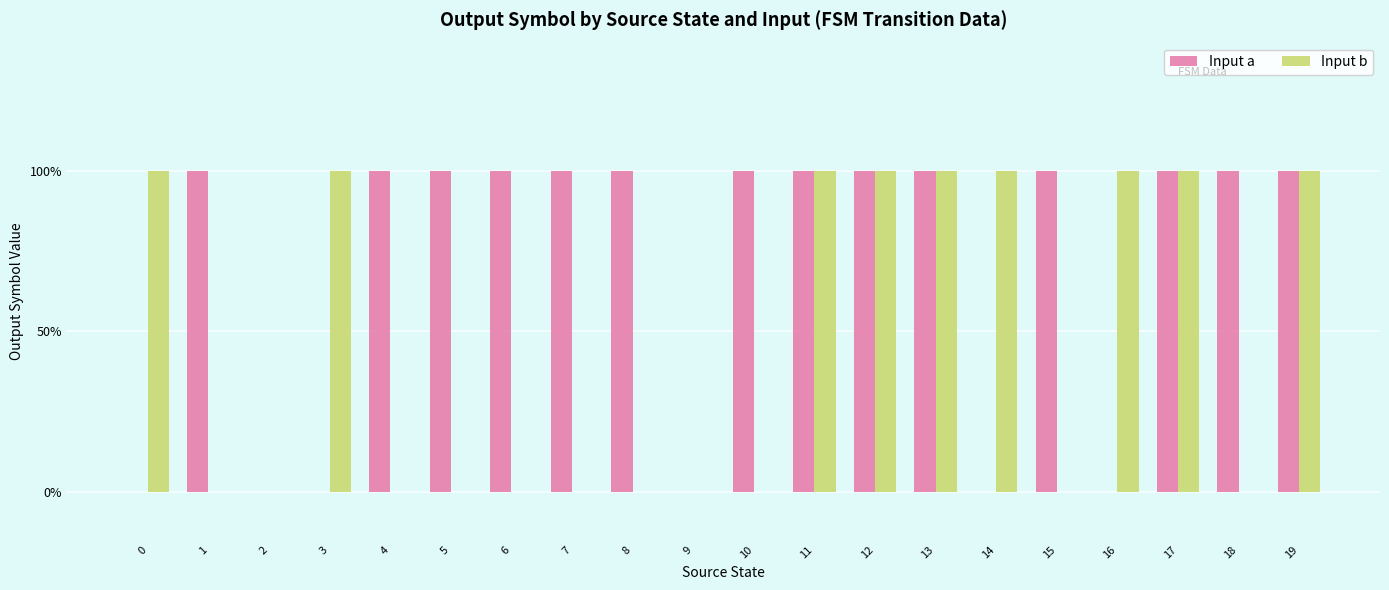

What are all the series names shown in the legend?

Input a, Input b